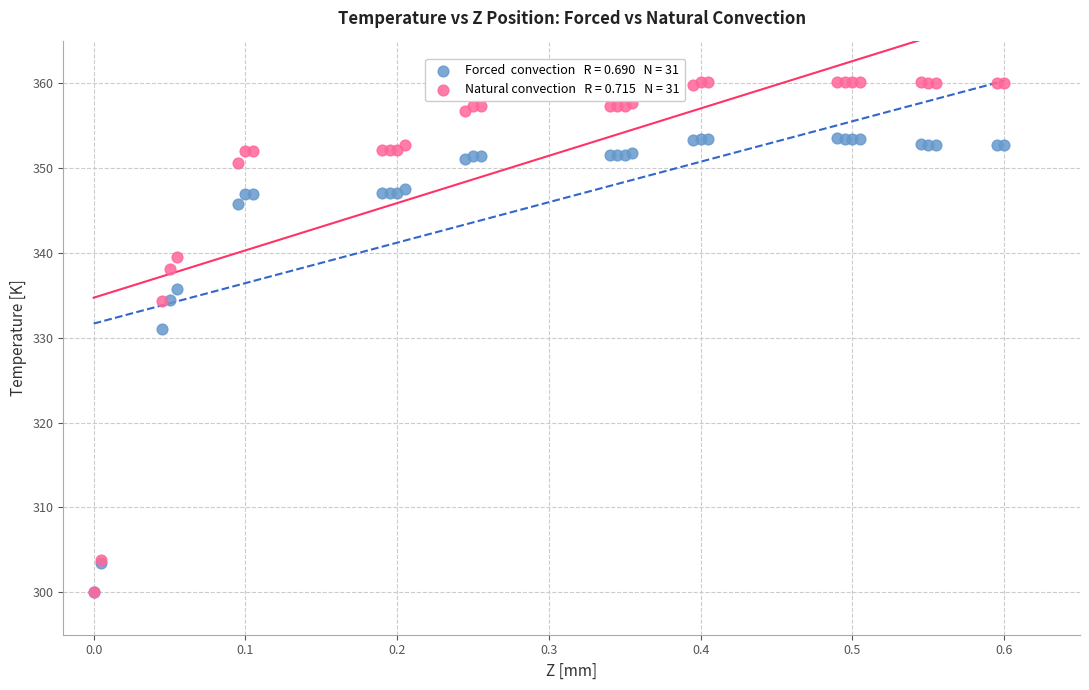

Across all series, what Y value is closest to 330?

331.0